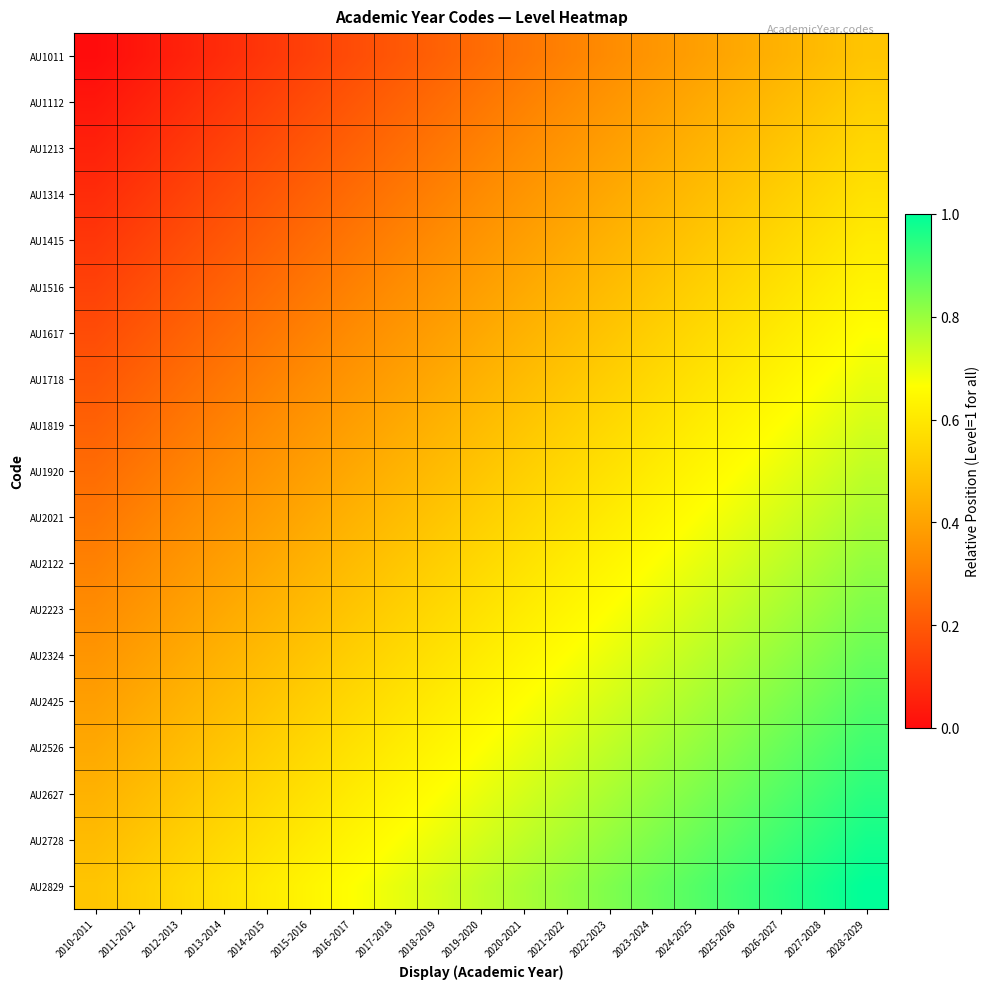

Which category has the highest value across all series?

2028-2029